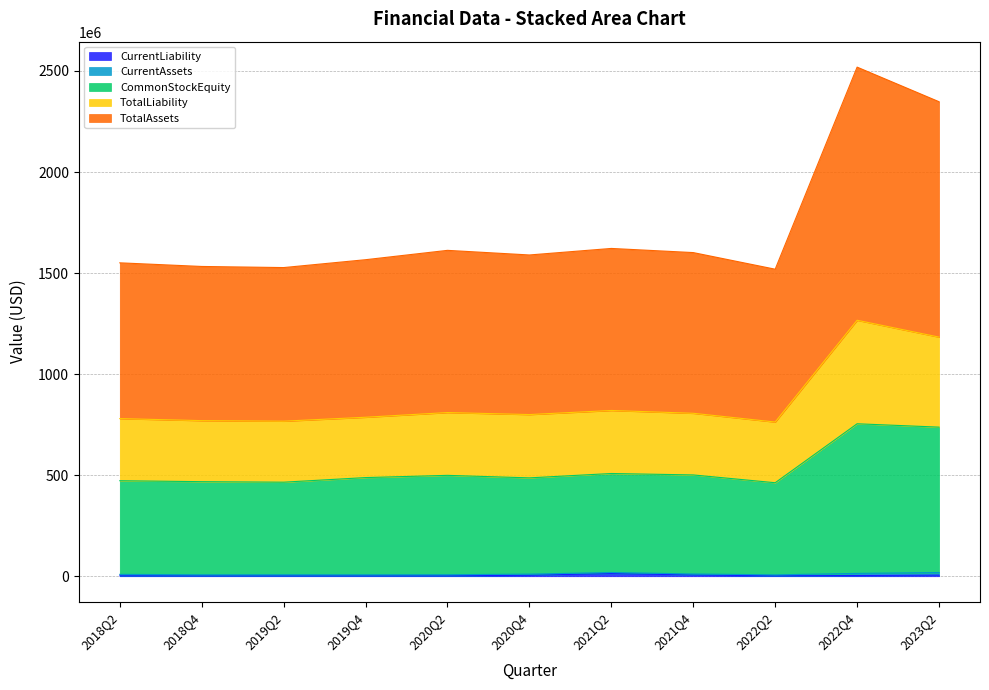

Does the chart display data point markers on the line(s)?

No